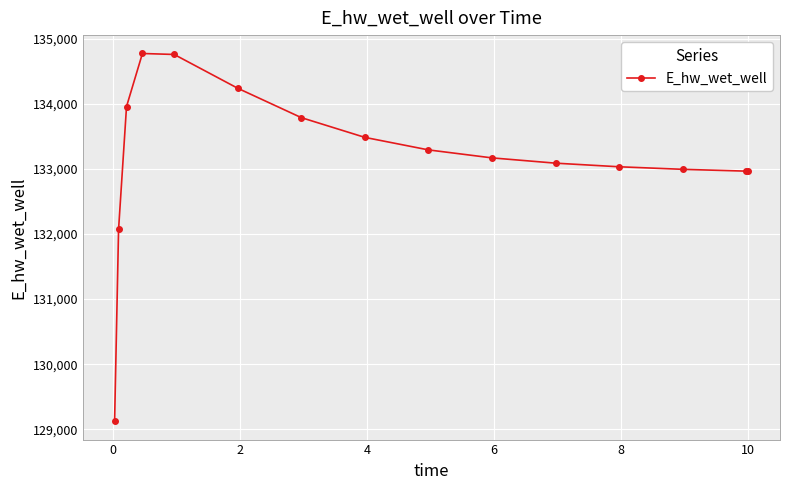

What is the maximum value shown in the chart?

134771.9